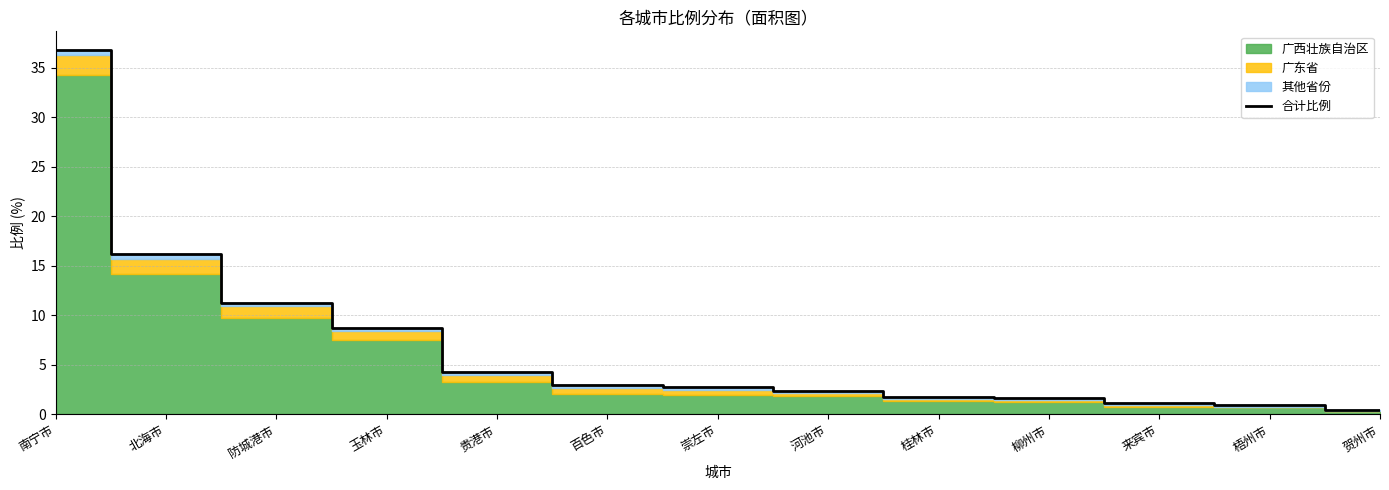

What is the sum of the values at 贺州市 and 桂林市?

2.2